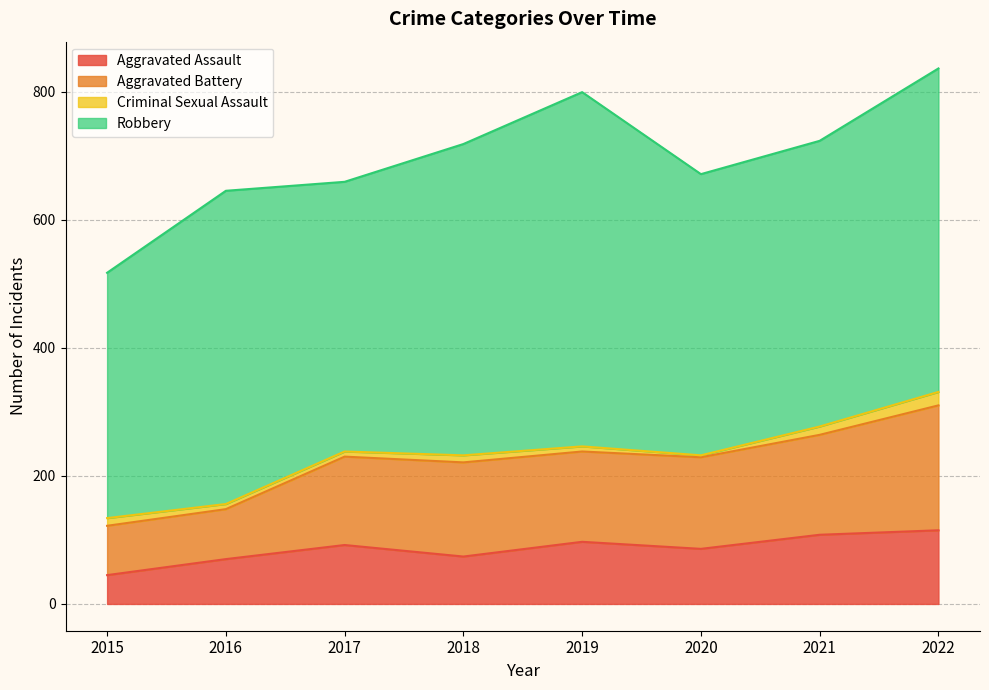

The value of Aggravated Assault at 2016 is 70. True or false?

True